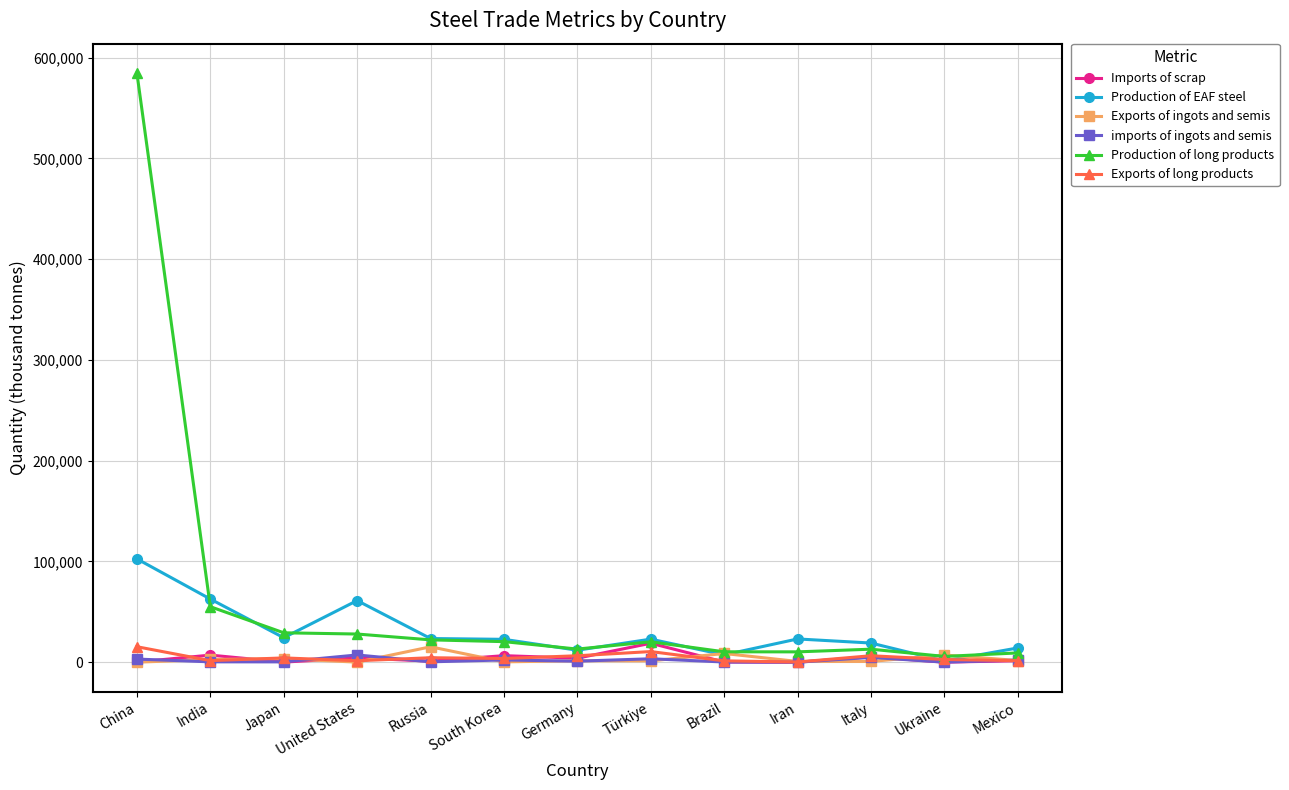

The Imports of scrap series shows 107 at Japan. True or false?

True